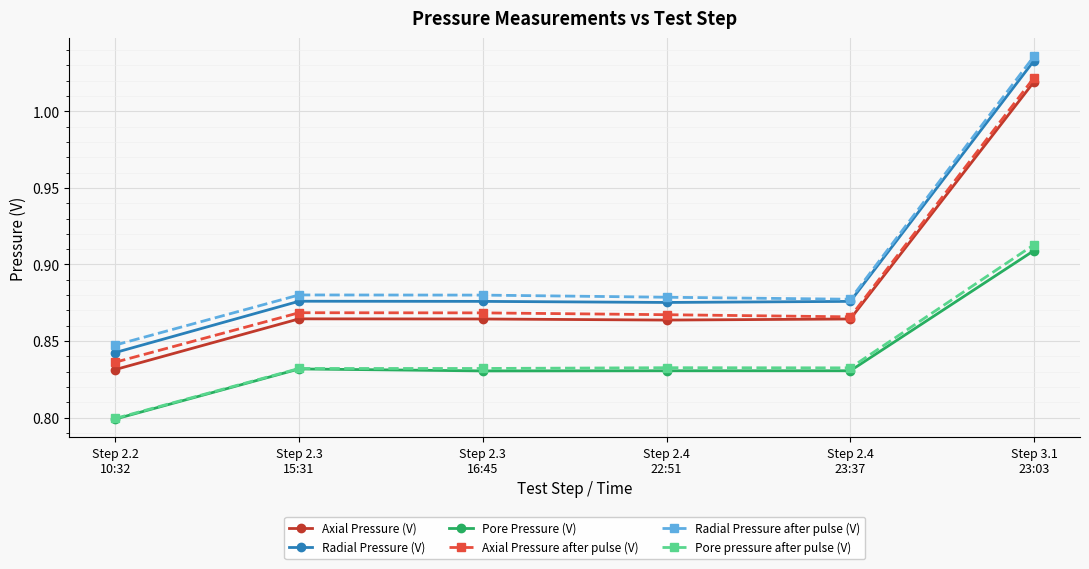

At which label is Pore Pressure (V) closest to 0?

Step 2.2
10:32